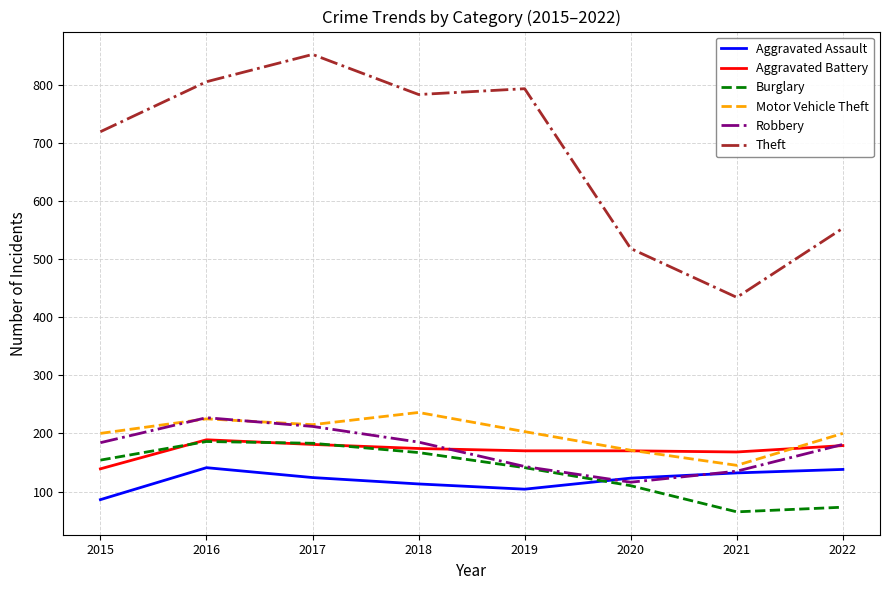

How many series are shown in this chart?

6